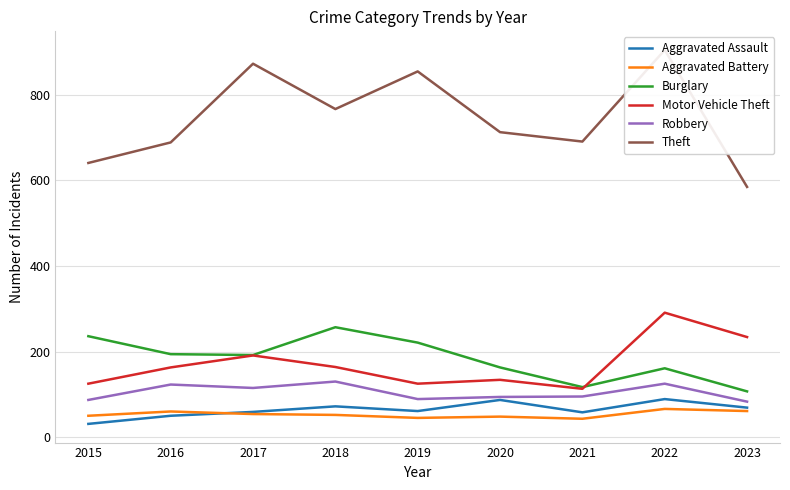

At which category is the sum across all series the highest?

2022